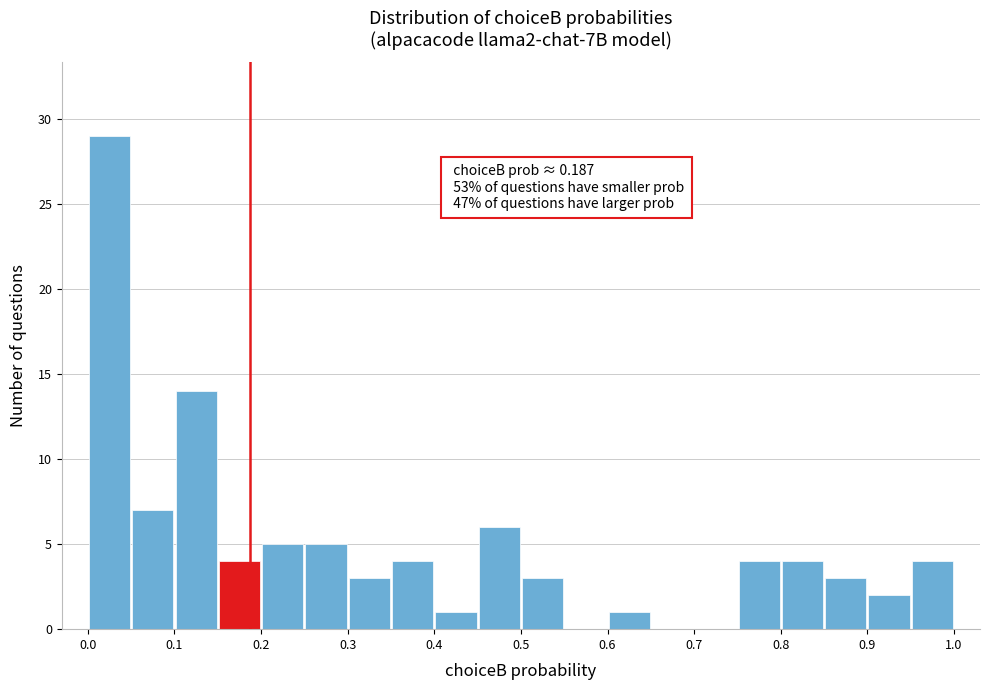

Over which range of the x-axis is the bar tallest?

0.00 to 0.05